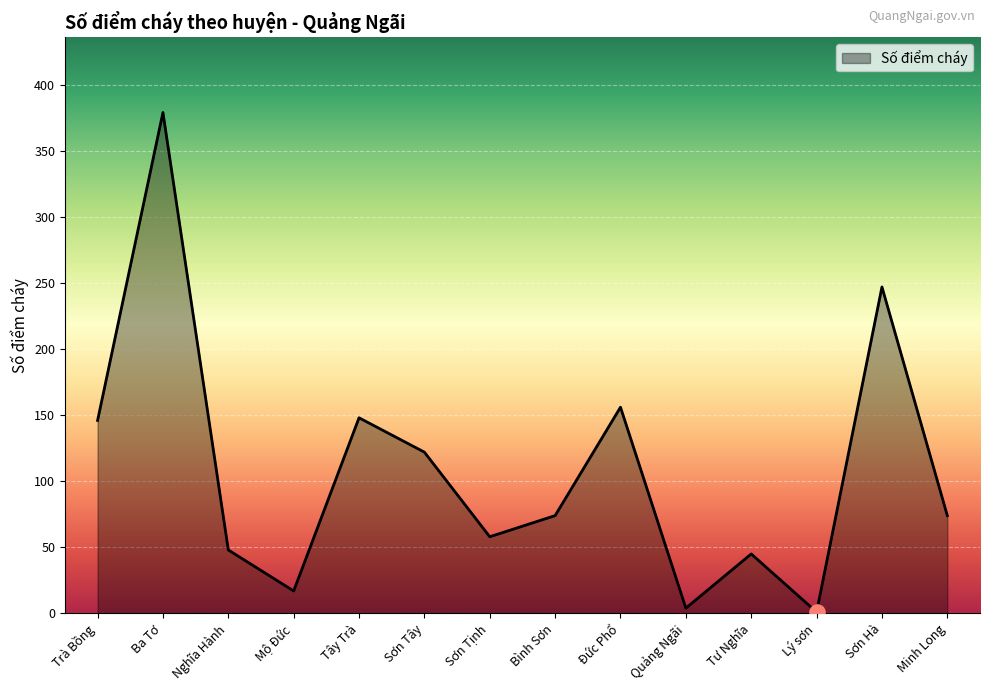

Between Sơn Hà and Ba Tơ, which is larger?

Ba Tơ